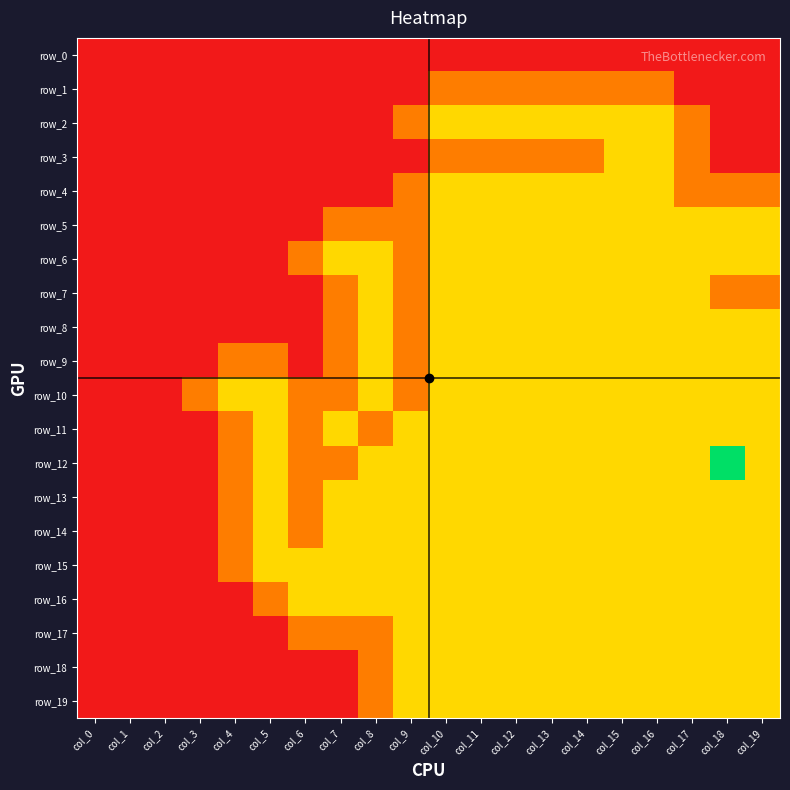

Count the number of data series in this chart.

20